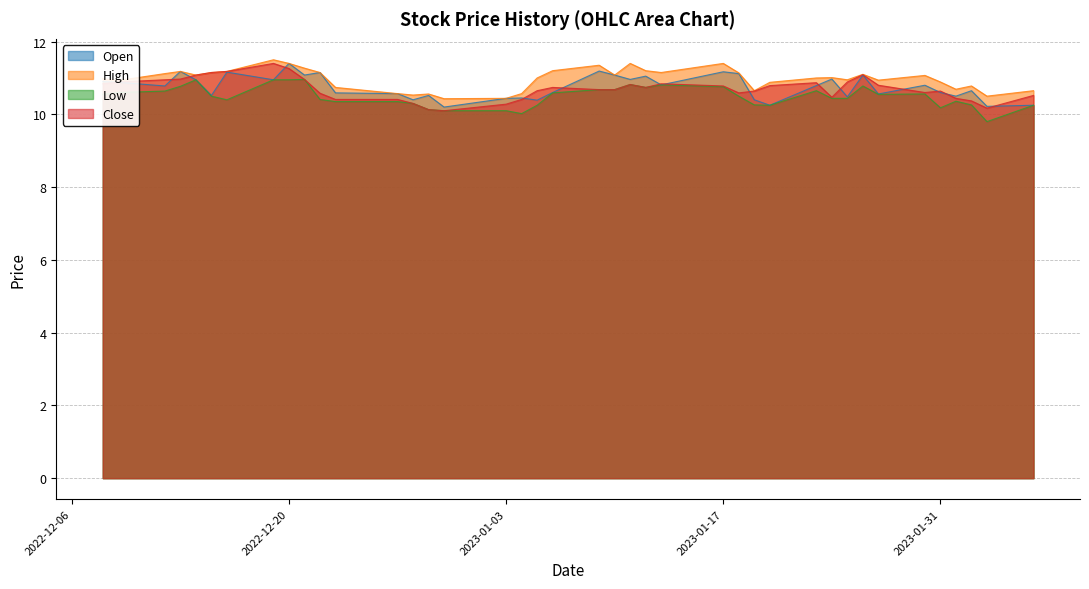

How many lines are shown in the chart?

4